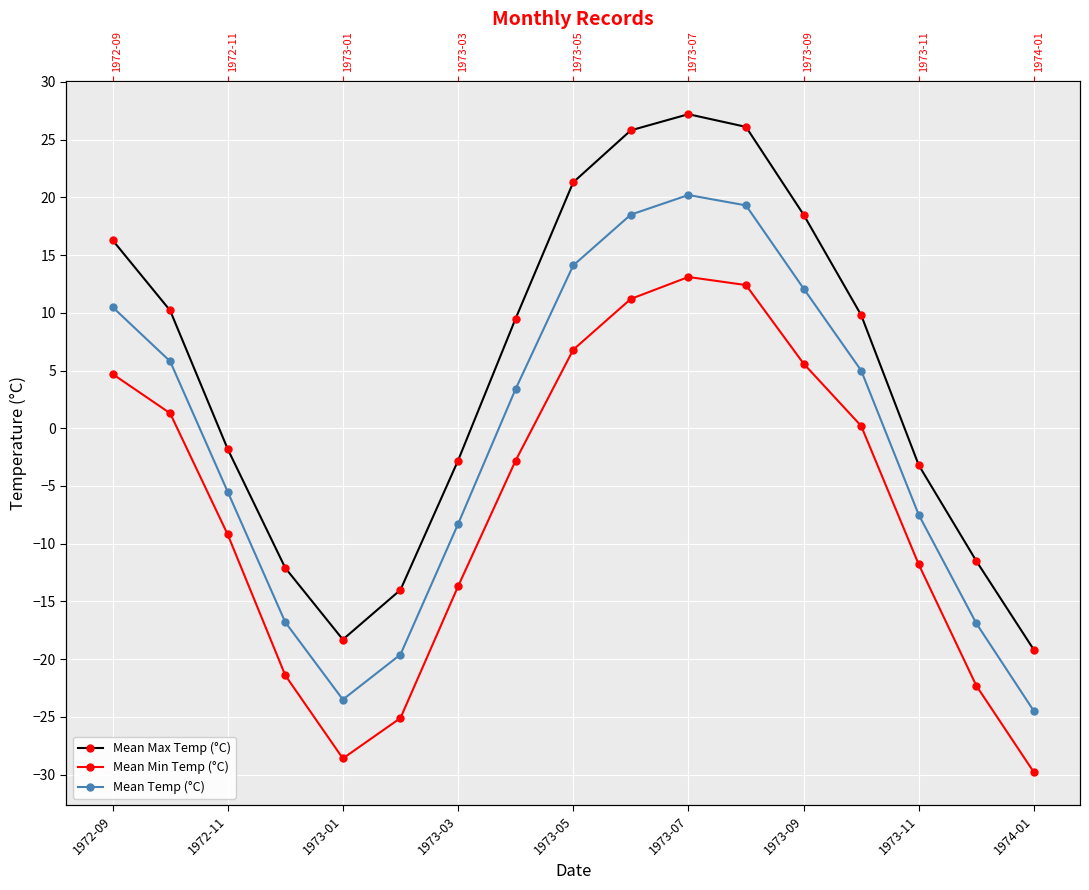

Which series has the largest total across all categories?

Mean Max Temp (°C)